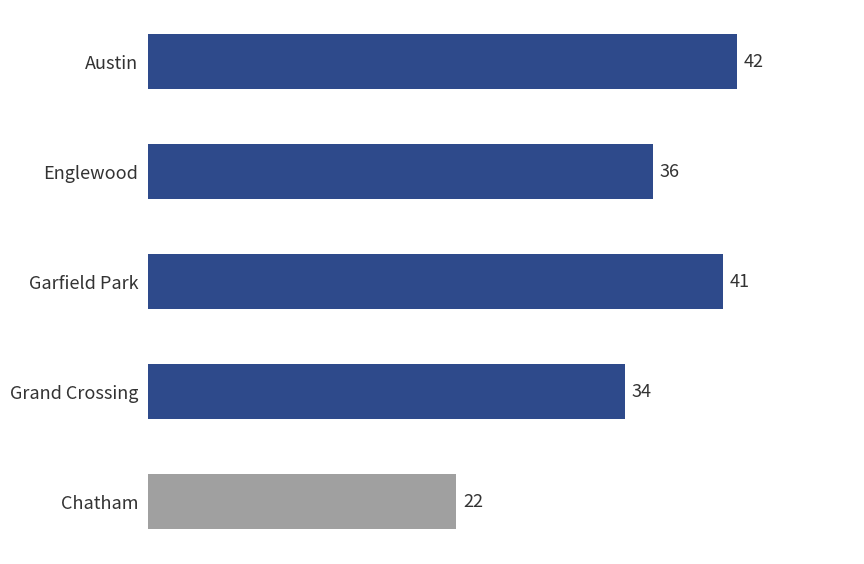

True or false: the data shows 24 at Garfield Park.

False